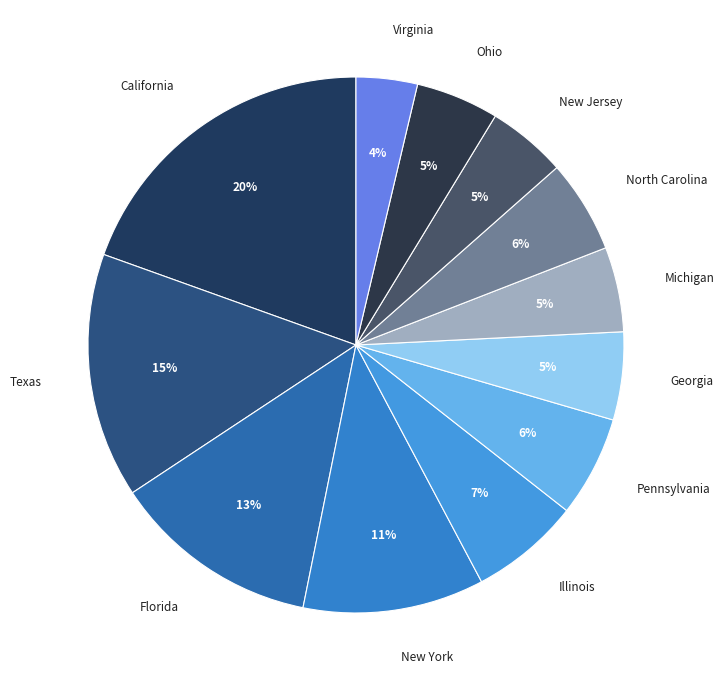

True or false: California accounts for 9% of the total.

False